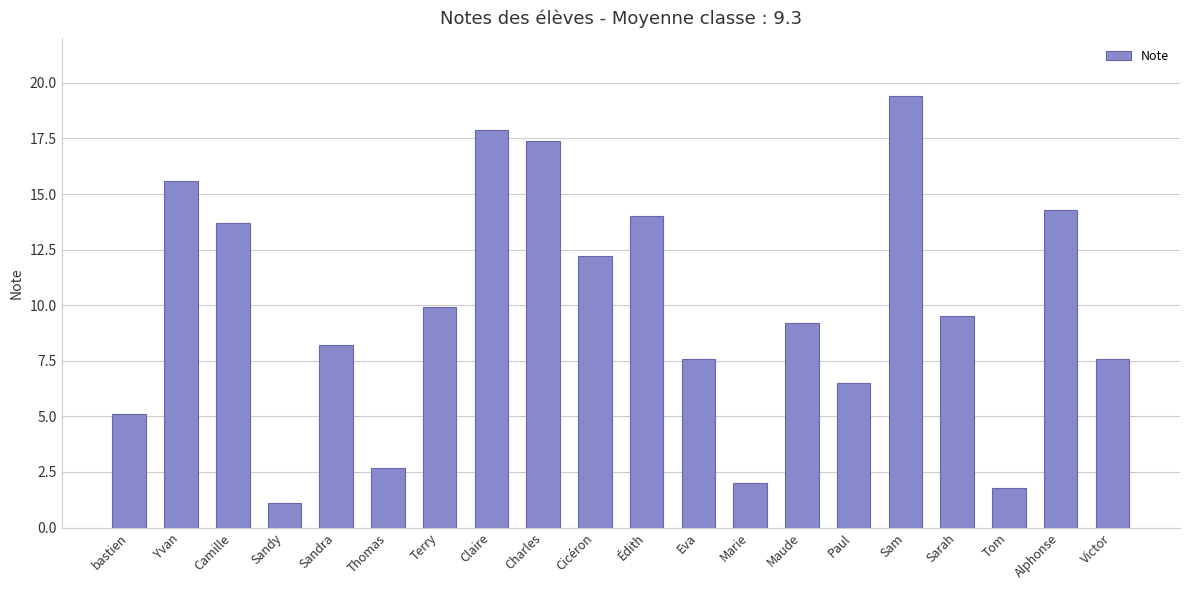

Between Sandy and Charles, which is larger?

Charles